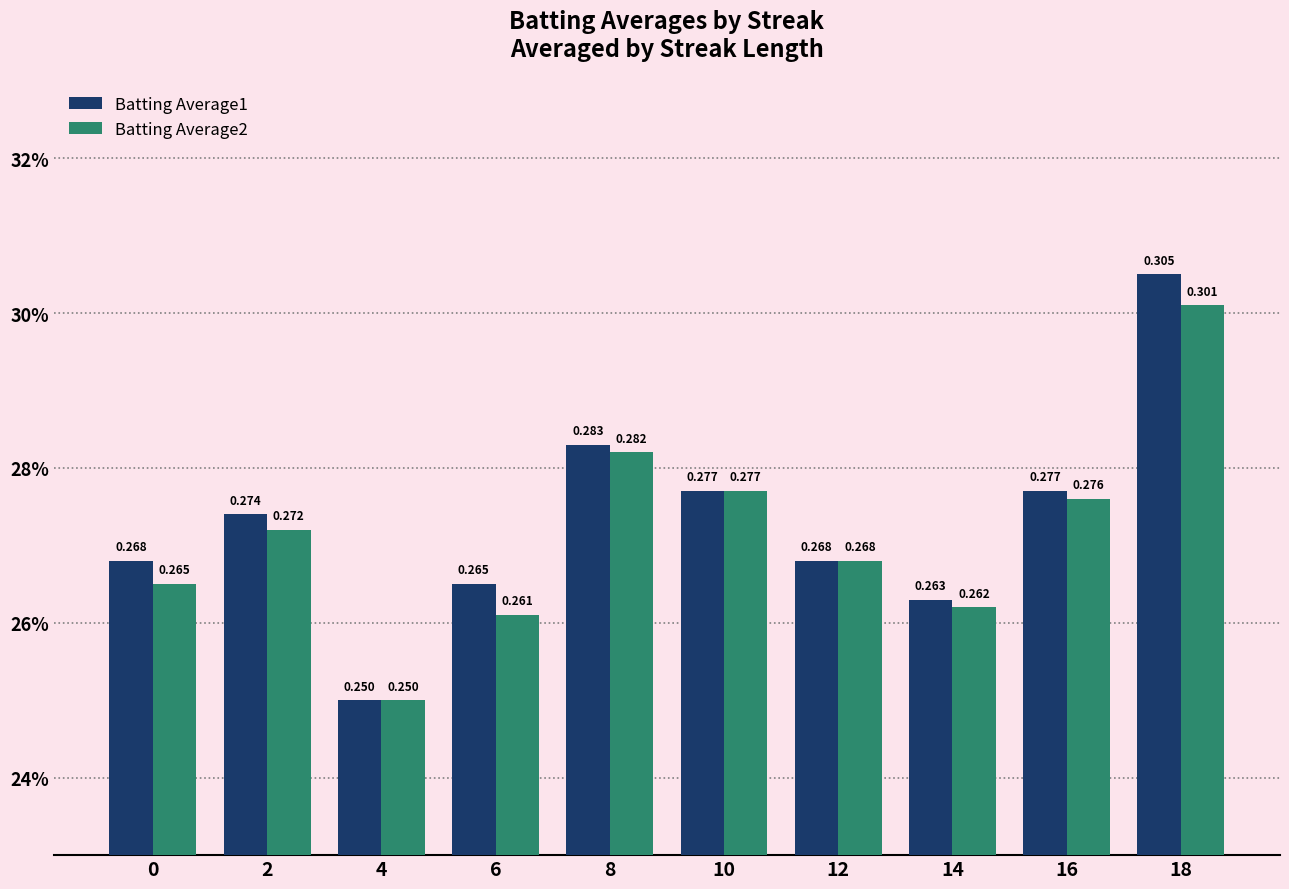

Reading left to right, list all the values displayed in this chart.

Batting Average1: 0=0.3	2=0.3	4=0.2	6=0.3	8=0.3	10=0.3	12=0.3	14=0.3	16=0.3	18=0.3
Batting Average2: 0=0.3	2=0.3	4=0.2	6=0.3	8=0.3	10=0.3	12=0.3	14=0.3	16=0.3	18=0.3